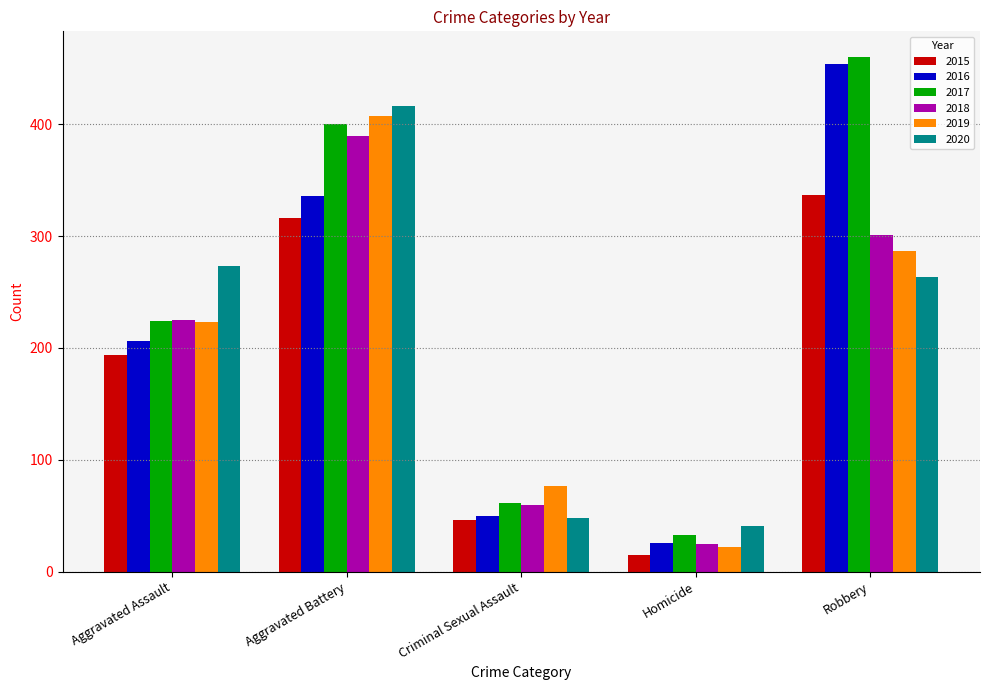

Count the number of categories in the chart.

5